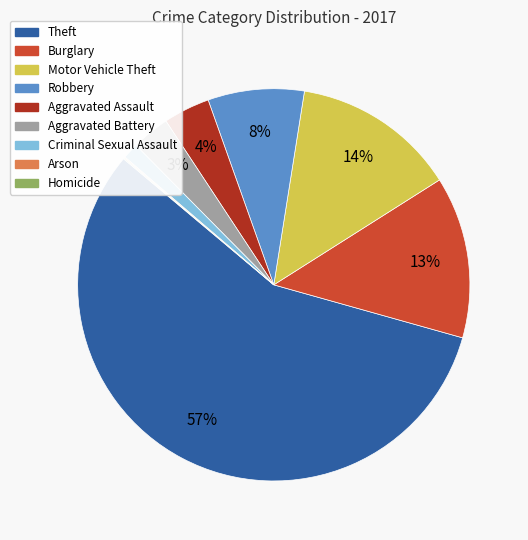

Is it true that Aggravated Assault is 4% of the pie?

True